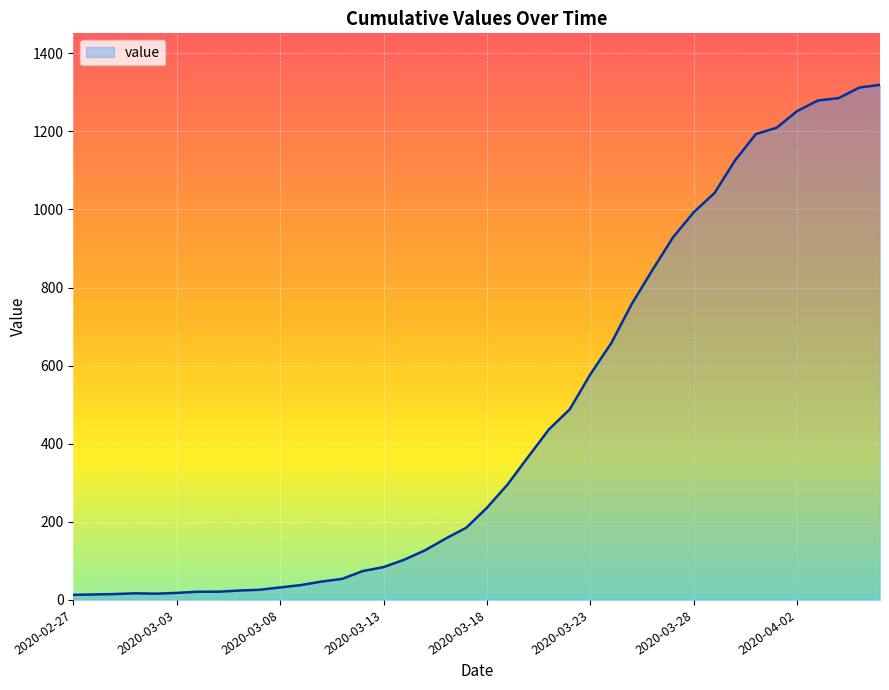

What is the minimum value shown in the chart?

13